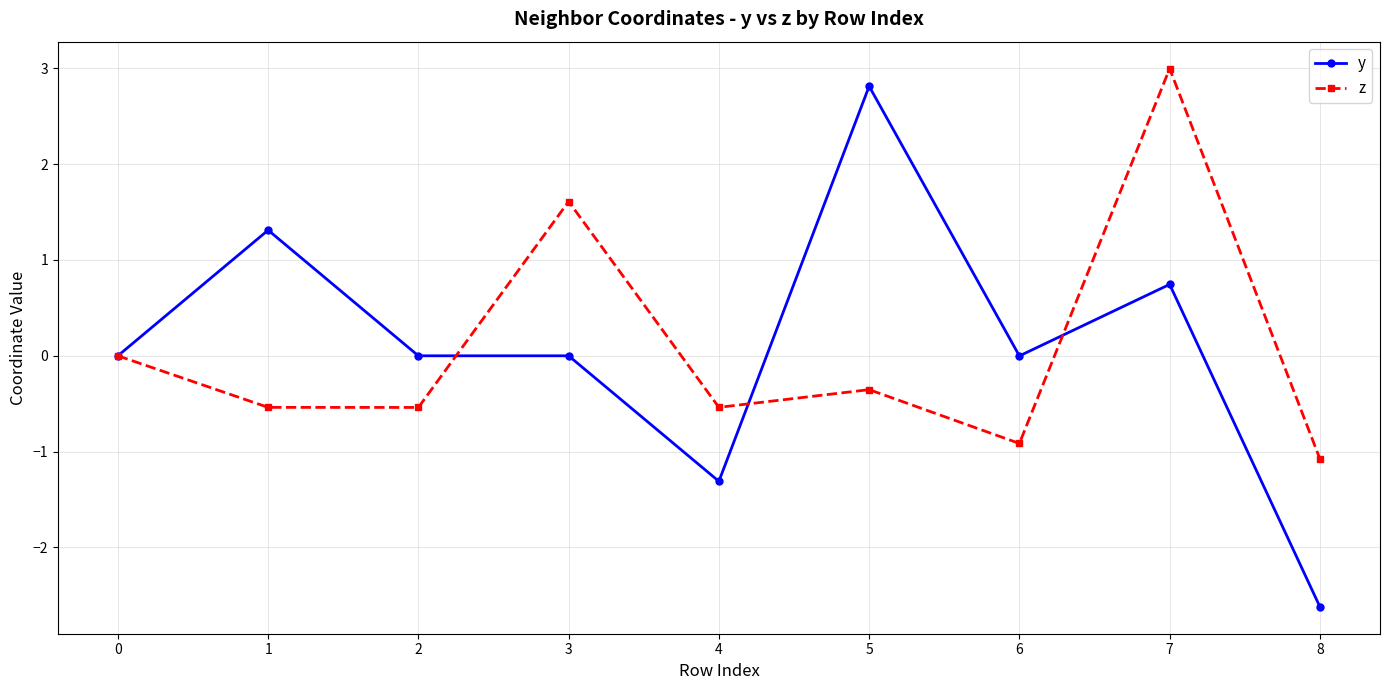

At which category is the sum across all series the highest?

7